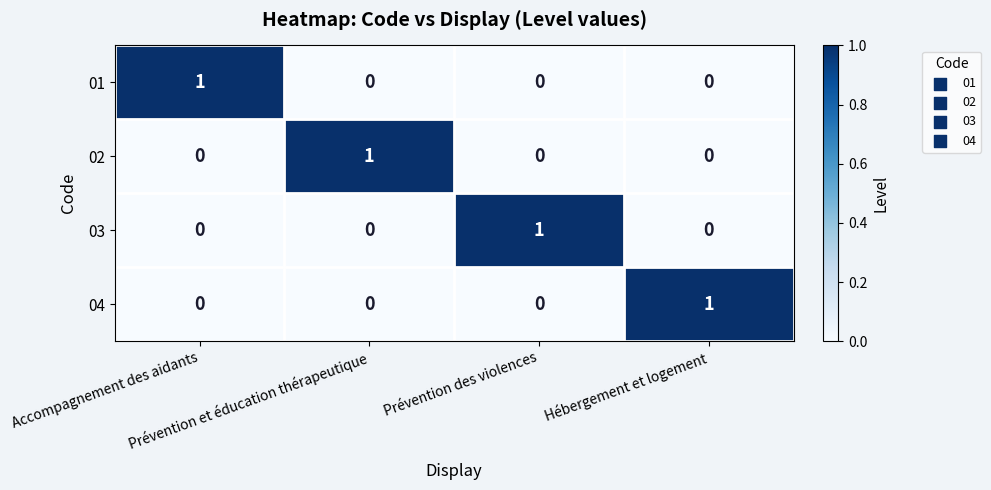

At how many categories does at least one series exceed 0?

4